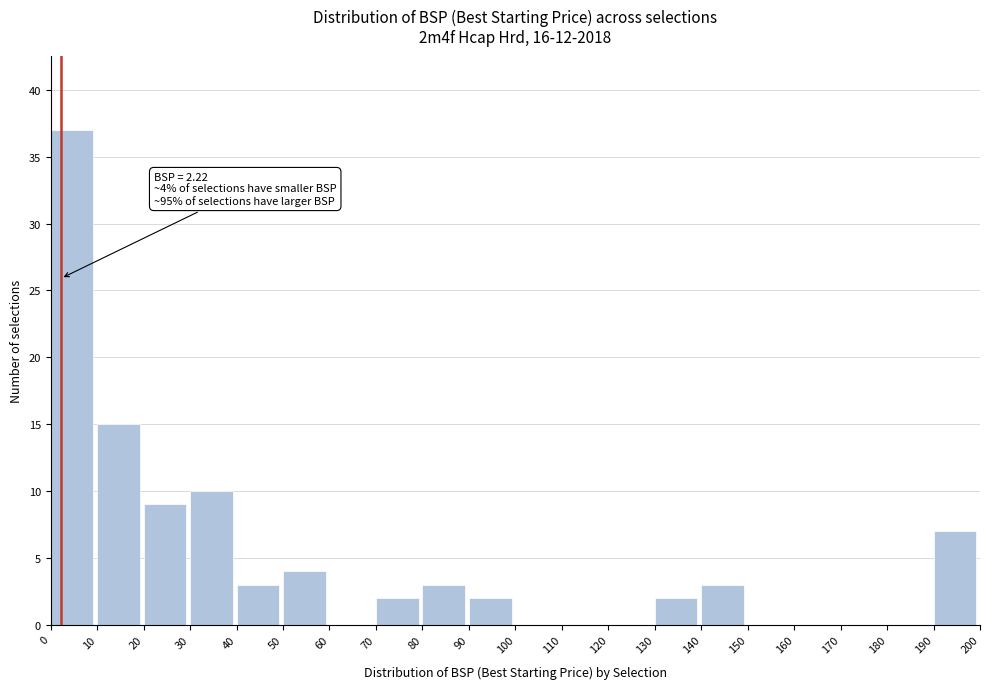

Over which range of the x-axis is the bar tallest?

0 to 10